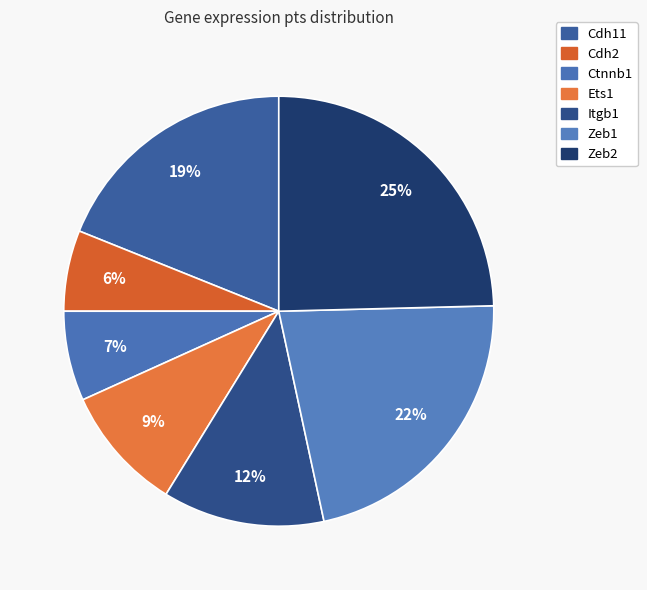

How many slices are in this pie chart?

7